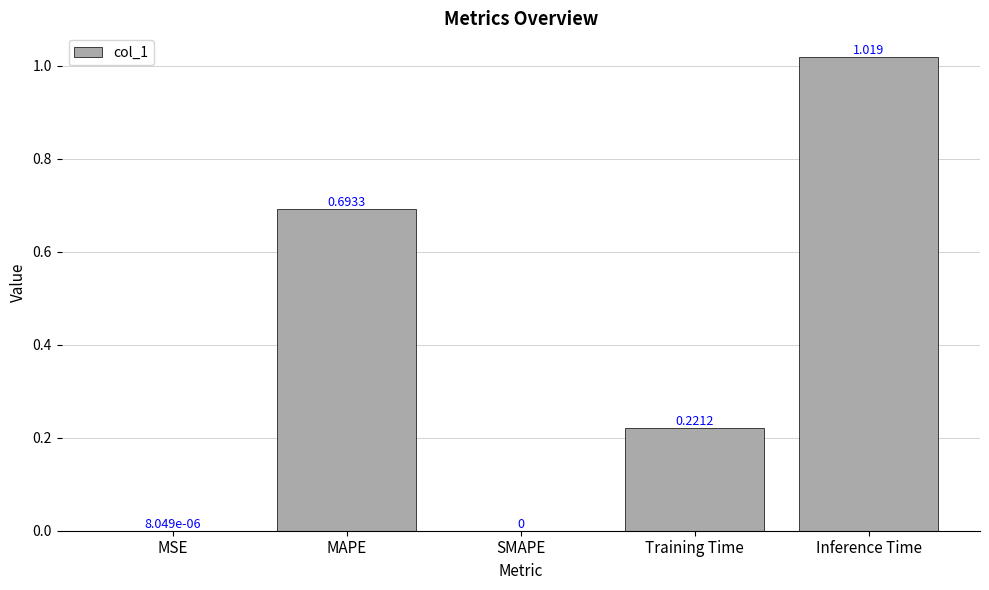

Between MAPE and SMAPE, which is larger?

MAPE